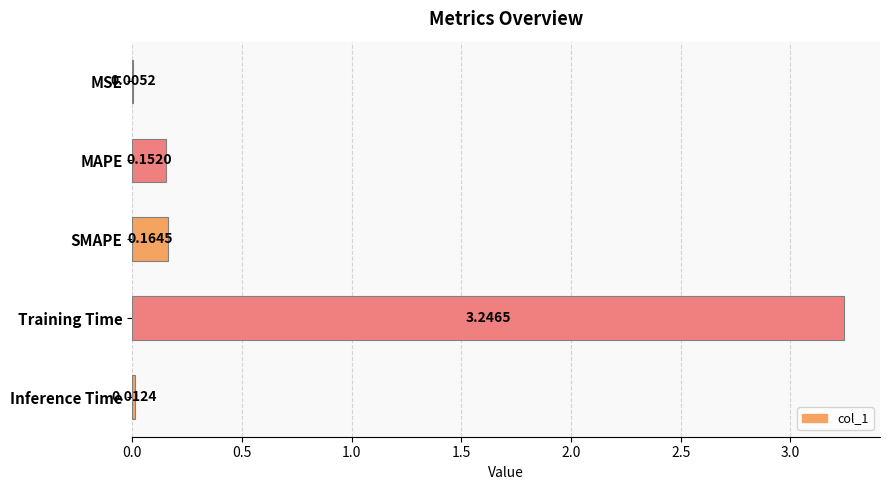

At which label is the value closest to 1?

SMAPE